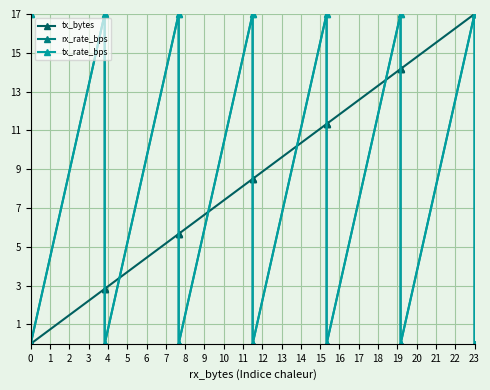

What is the sum of all tx_rate_bps values?

119.0